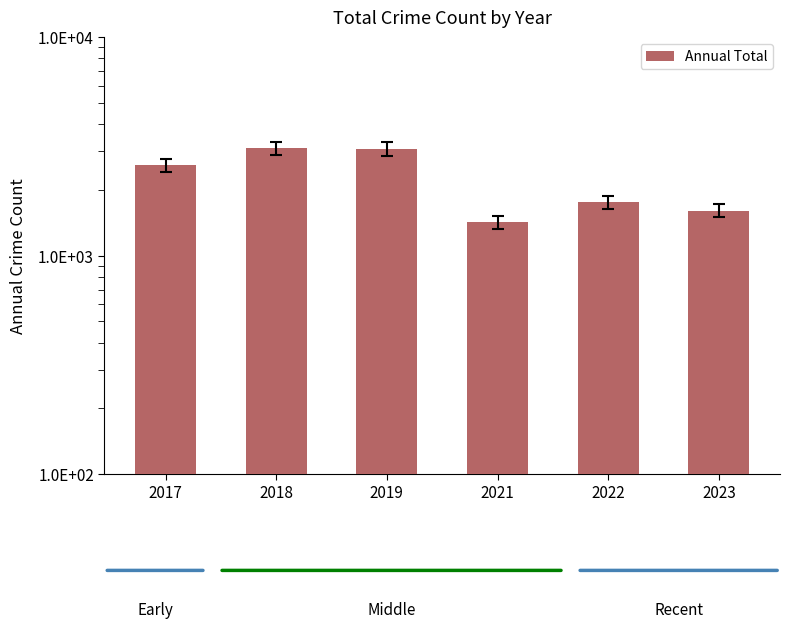

Which has a higher value, 2019 or 2021?

2019